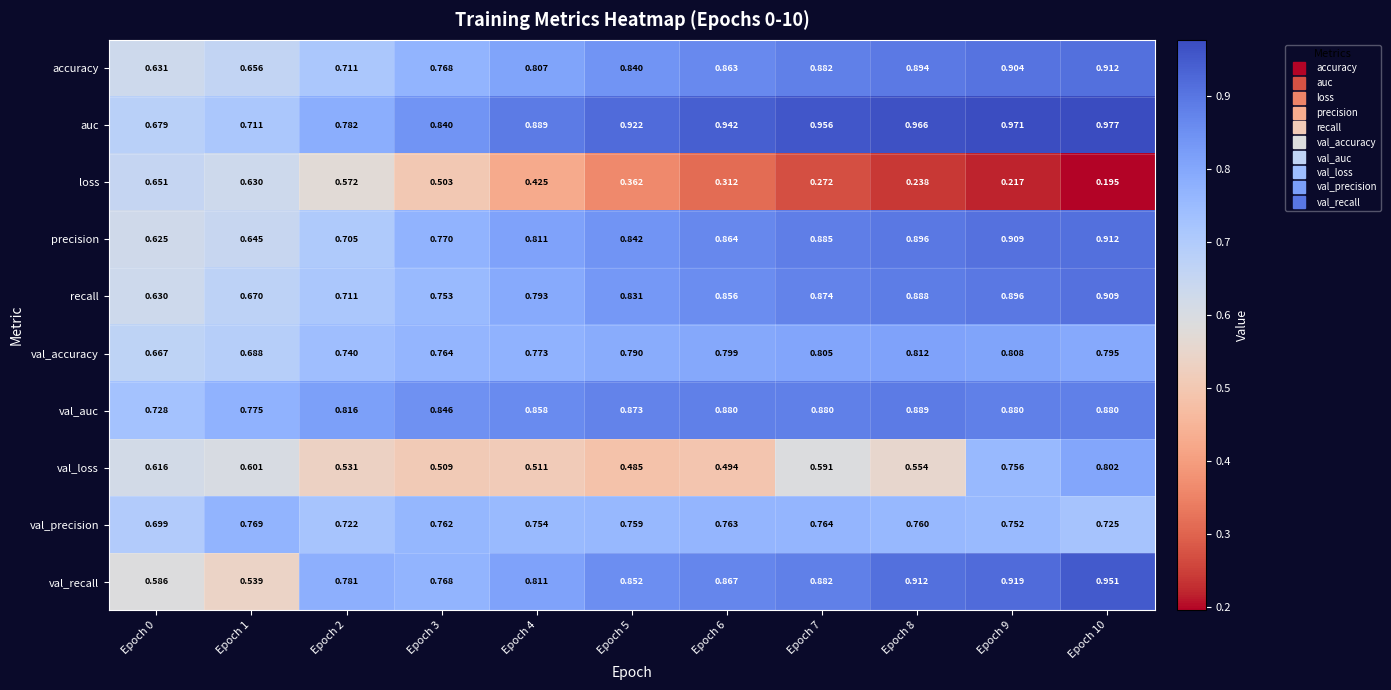

How many distinct data groups are displayed?

10